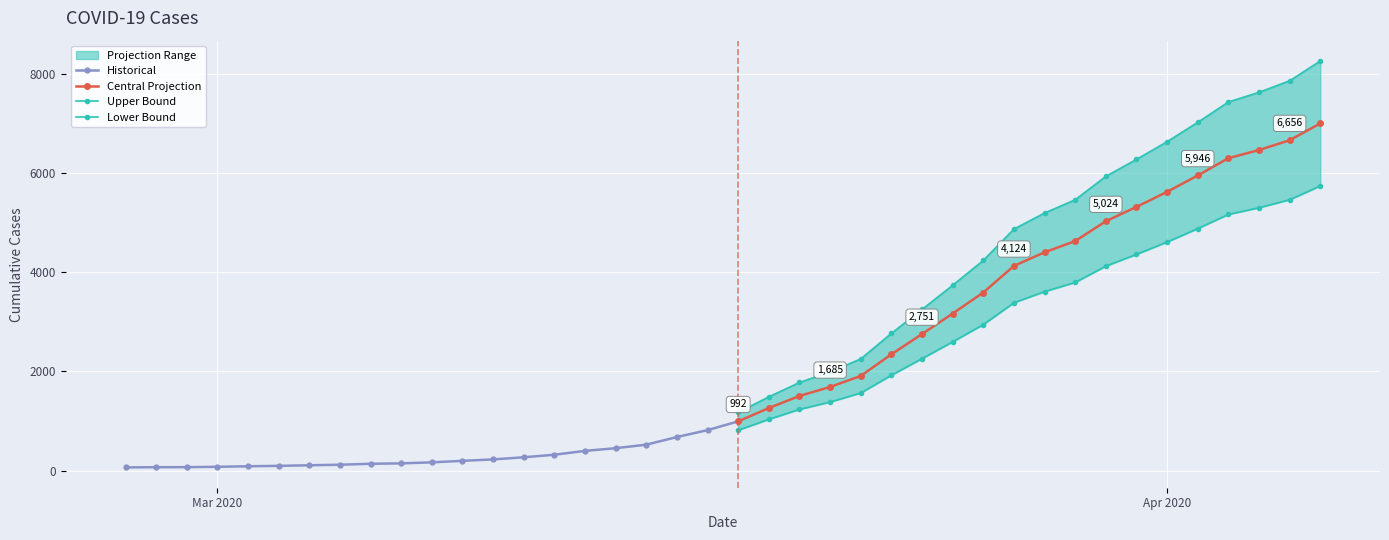

What is the smallest value displayed?

64